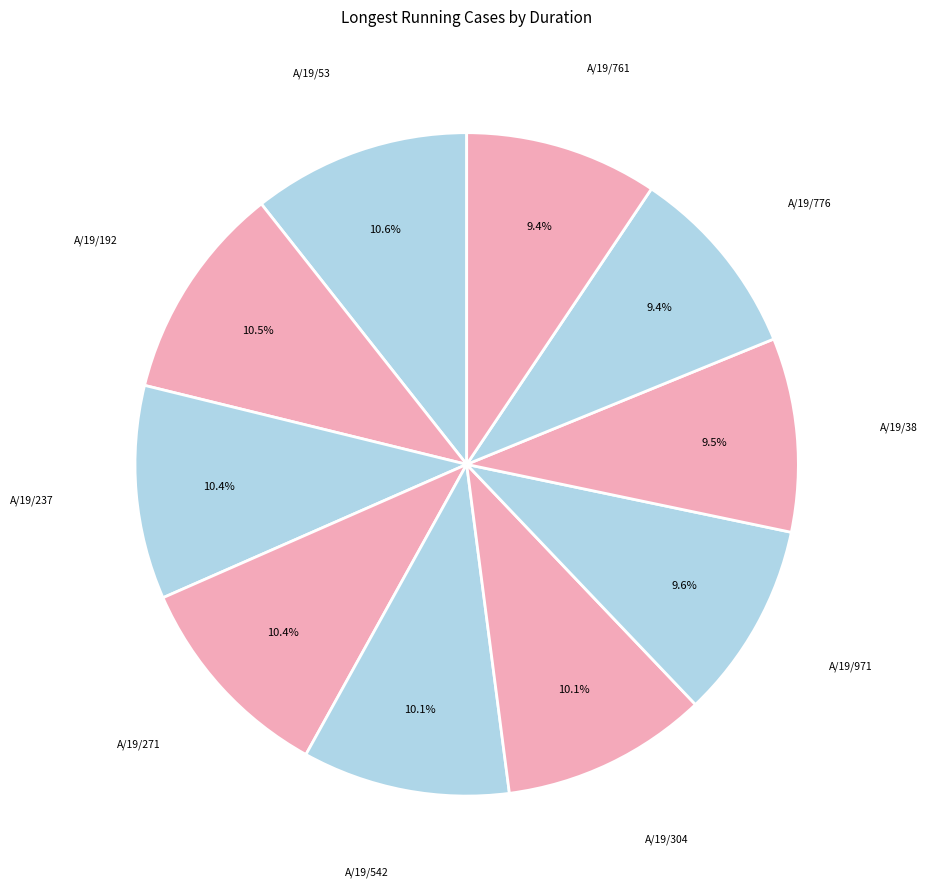

Count the number of slices in the pie.

10